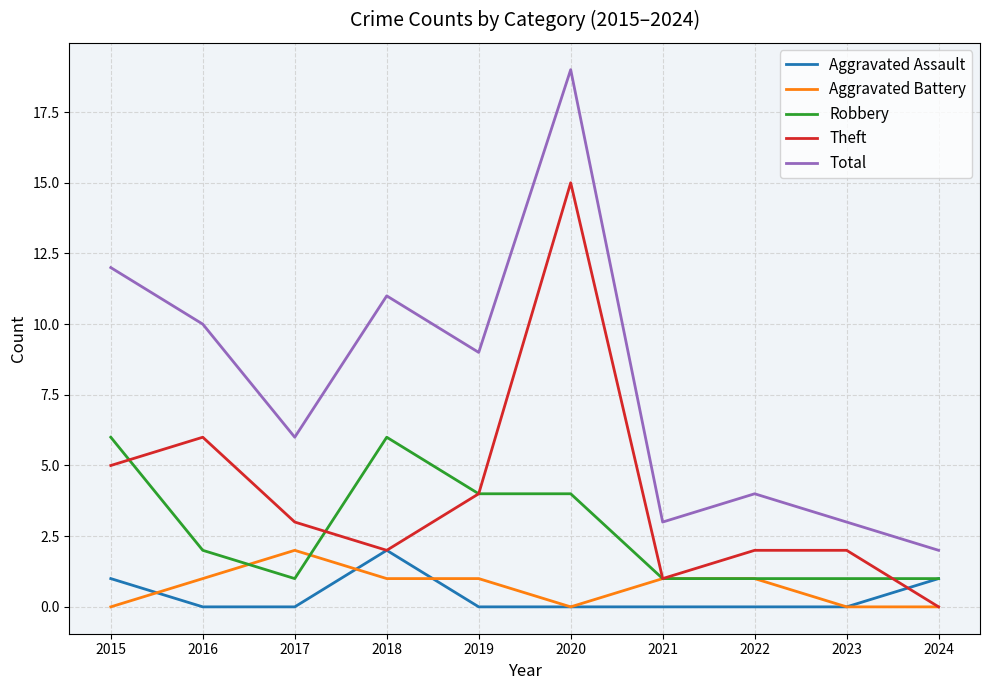

True or false: Robbery has more than 0 points higher than both neighbors.

True